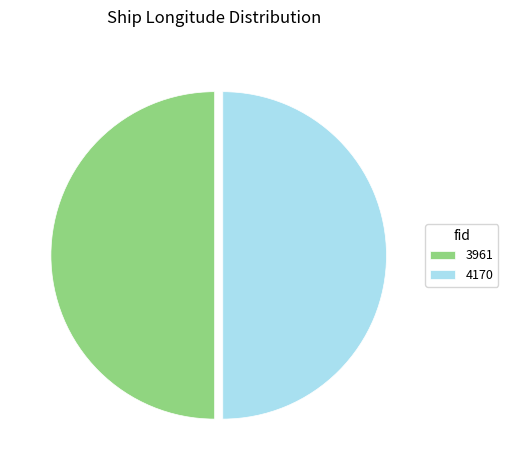

The 4170 slice represents 50% of the pie. True or false?

True